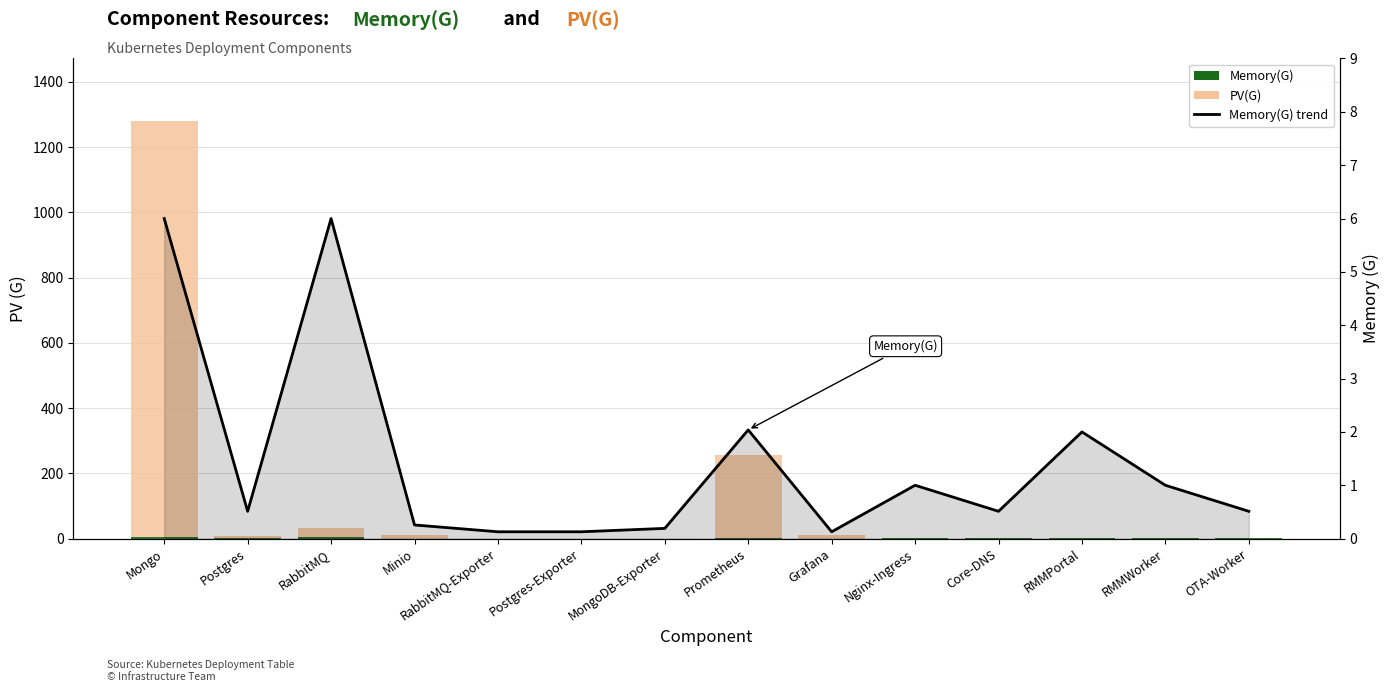

Which has a higher value, RabbitMQ or Core-DNS?

RabbitMQ